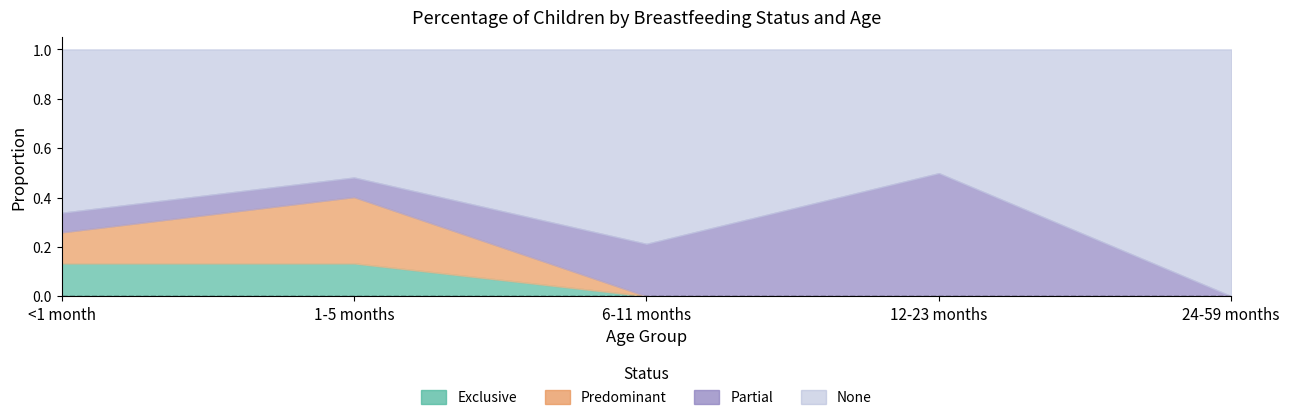

Where is the first local maximum for Predominant?

1-5 months